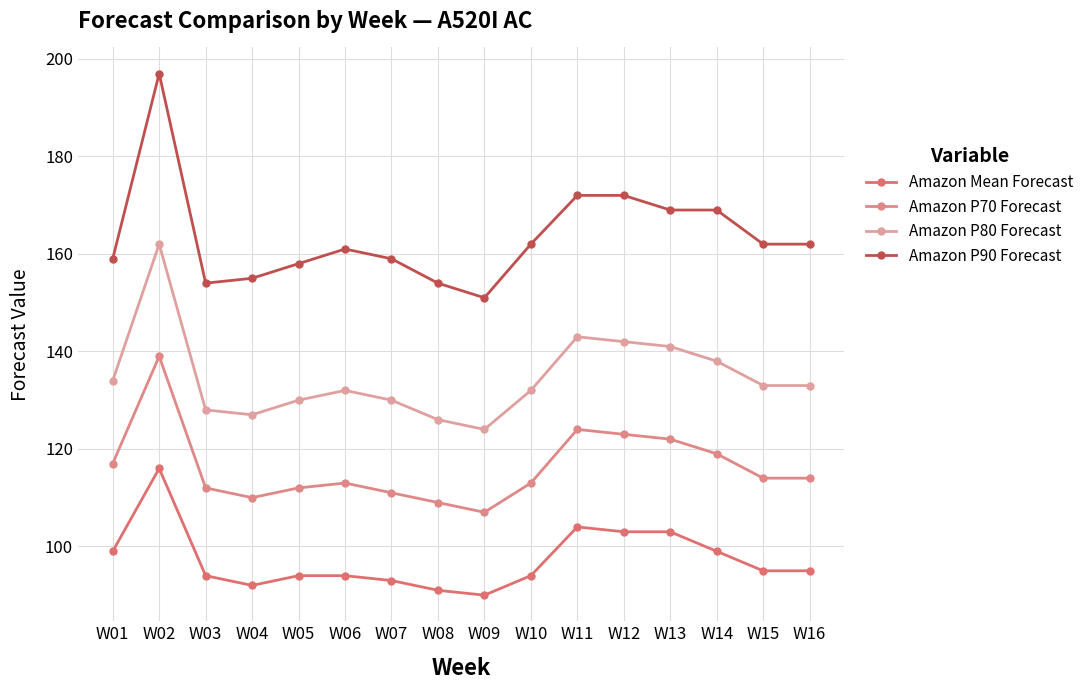

Count the number of categories in the chart.

16